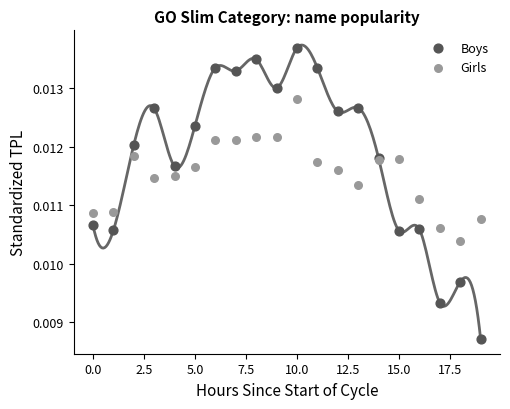

Which series reaches the maximum Y coordinate?

Boys